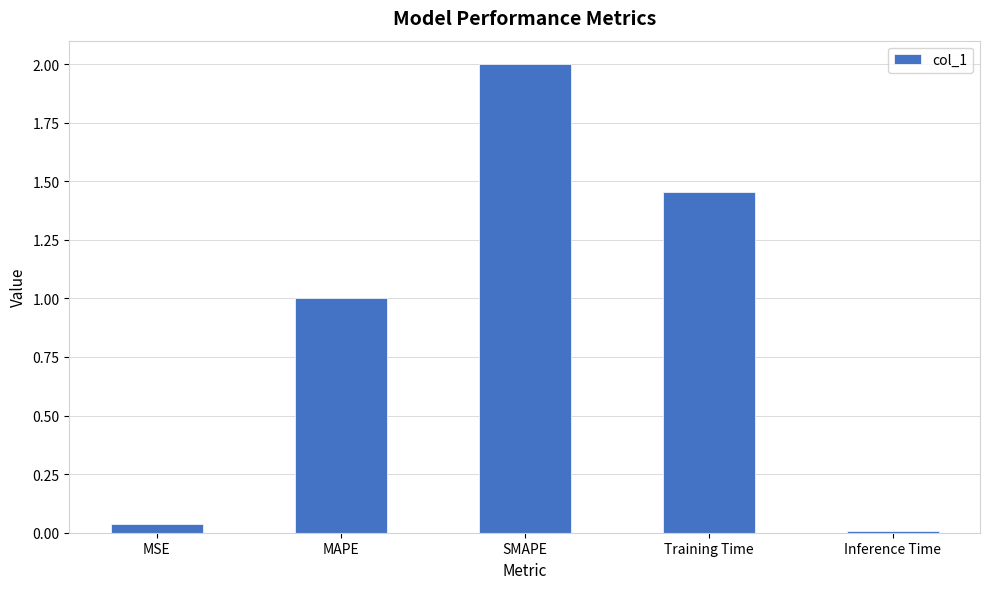

Are the bars grouped side by side (vs. stacked)?

No